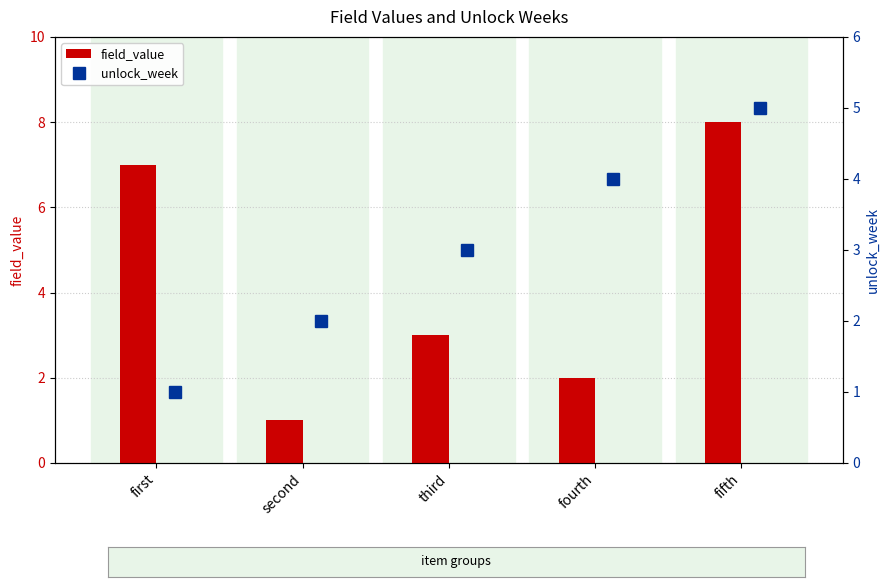

What is the value of the unlock_week bar at the 2nd from the left?

2